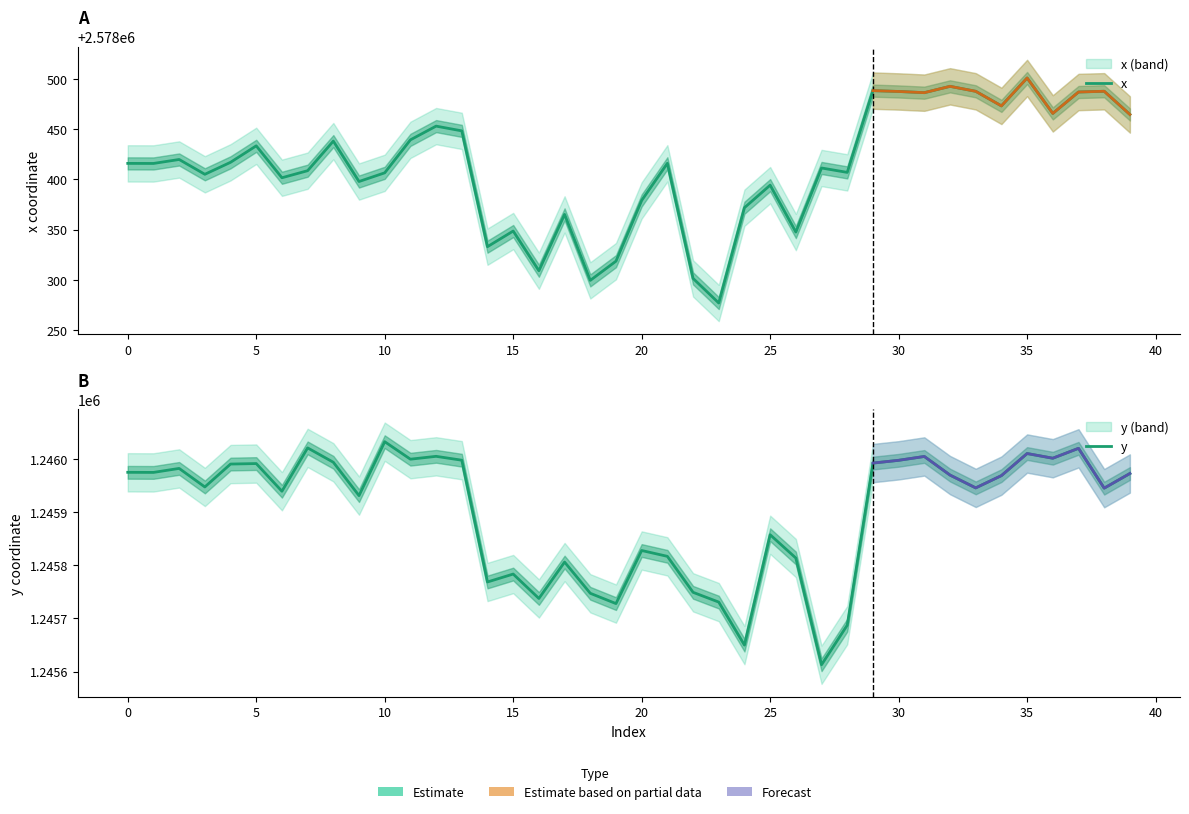

What is the difference between the highest and lowest values at 11?

1332439.3